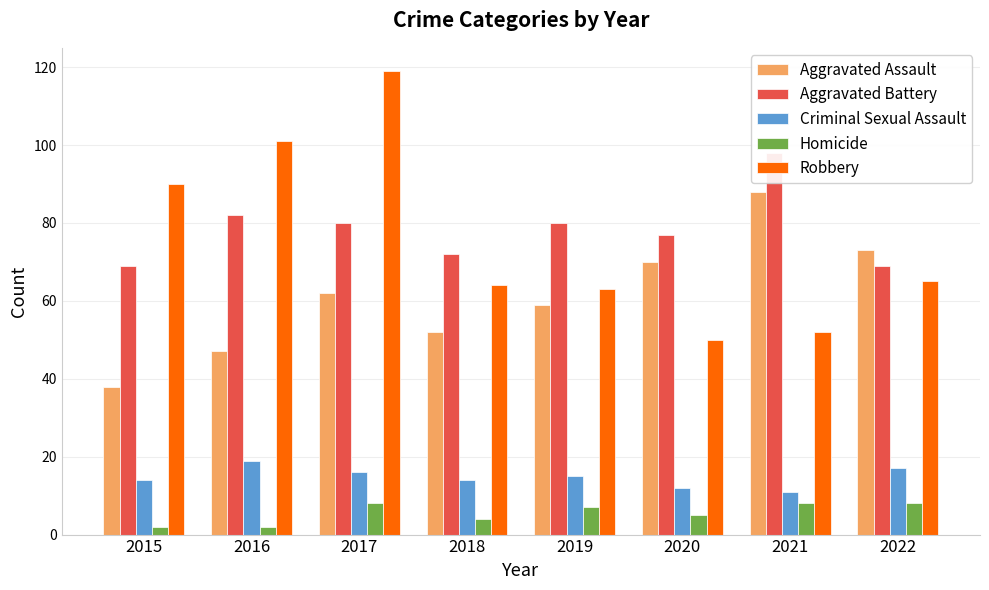

Rank the series at 2022 from highest to lowest value.

Aggravated Assault, Aggravated Battery, Robbery, Criminal Sexual Assault, Homicide